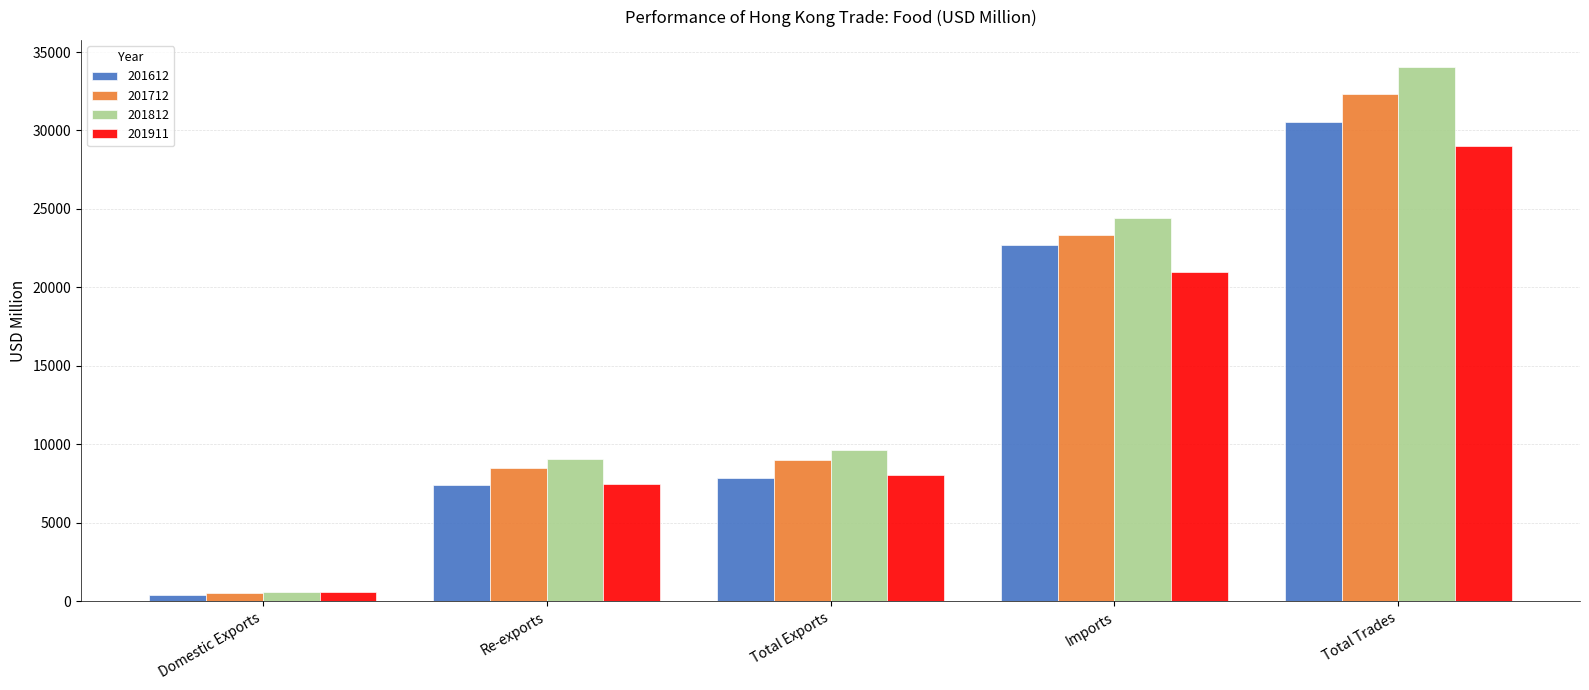

Where is 201712 nearest to the value 16423?

Imports